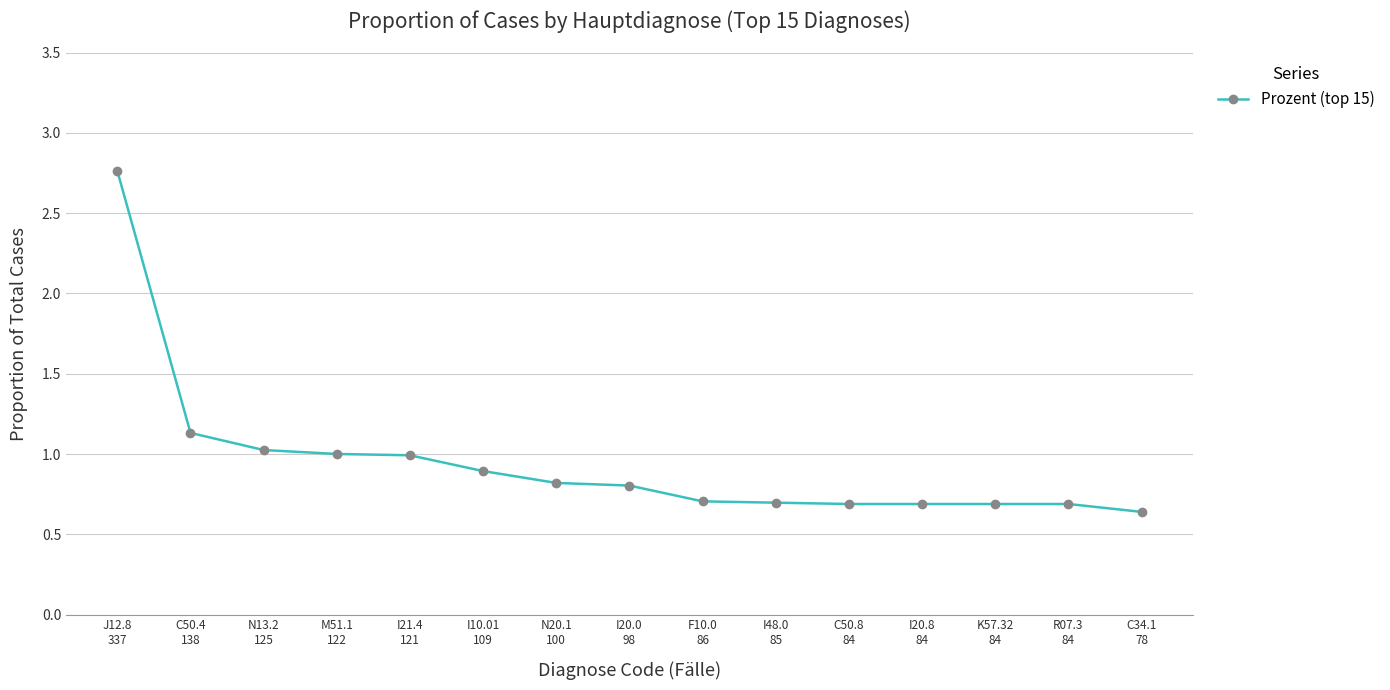

What position from the right is C50.8
84?

5